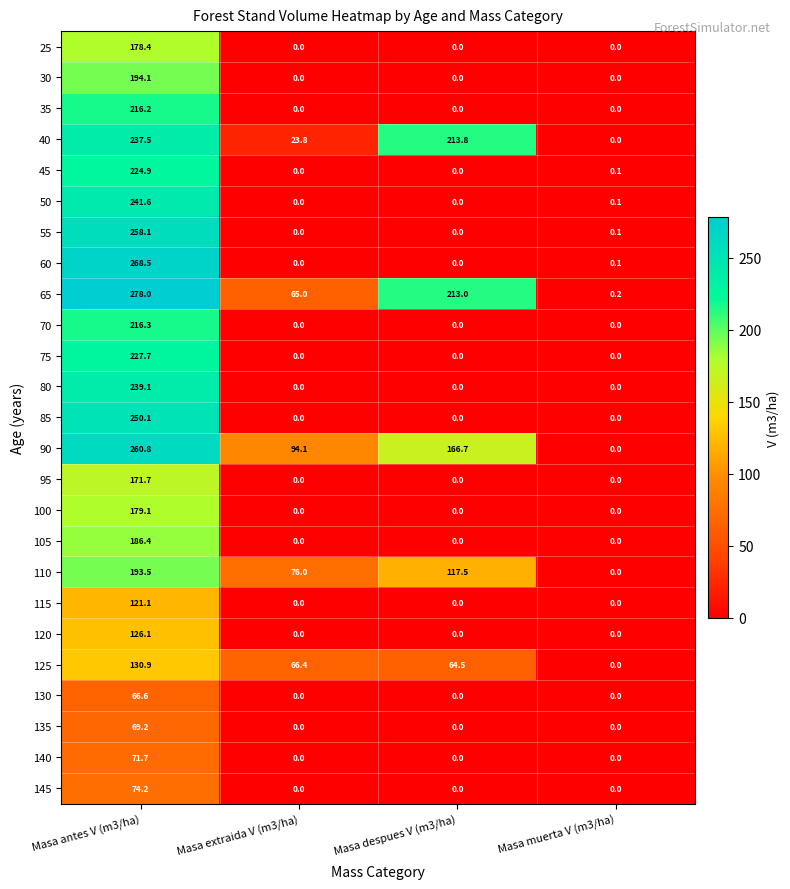

What is the difference between the highest and lowest values at Masa antes V (m3/ha)?

211.4